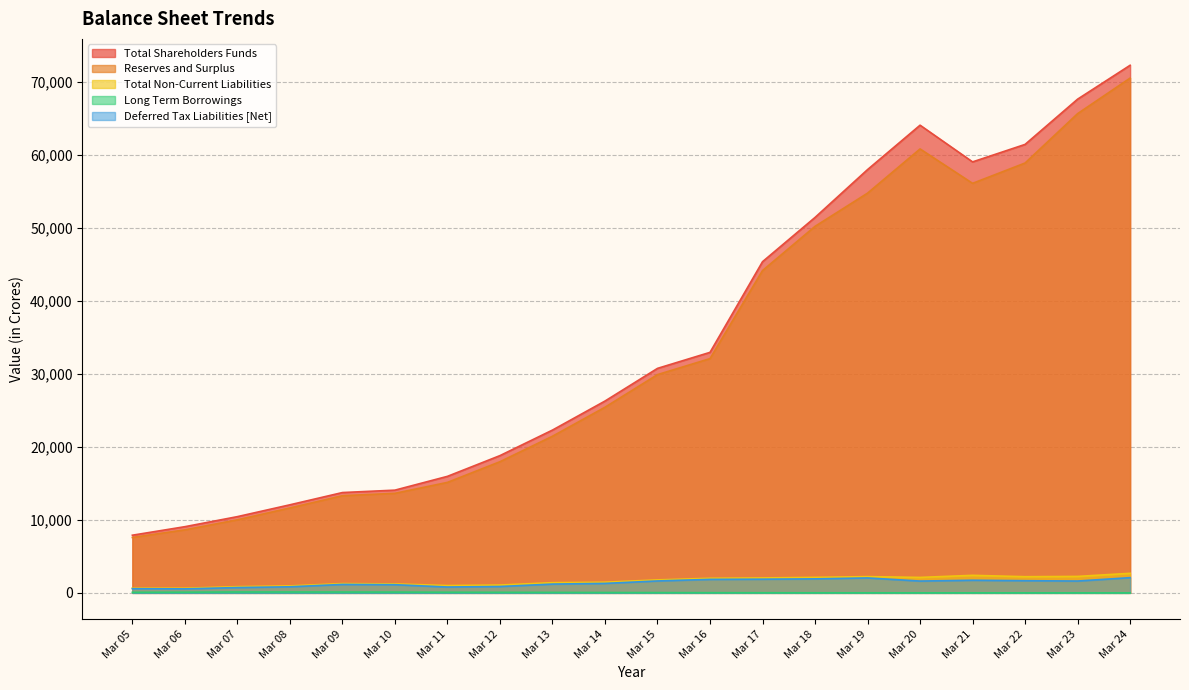

True or false: Reserves and Surplus and Total Shareholders Funds cross at least once.

False